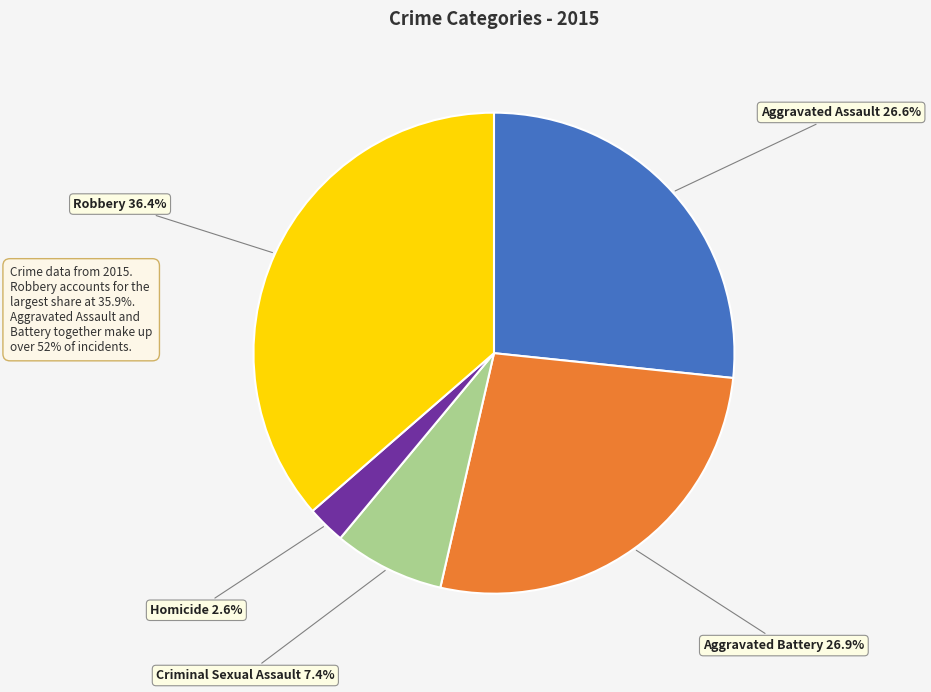

Combined, what portion of the pie is Criminal Sexual Assault and Robbery?

43.8%